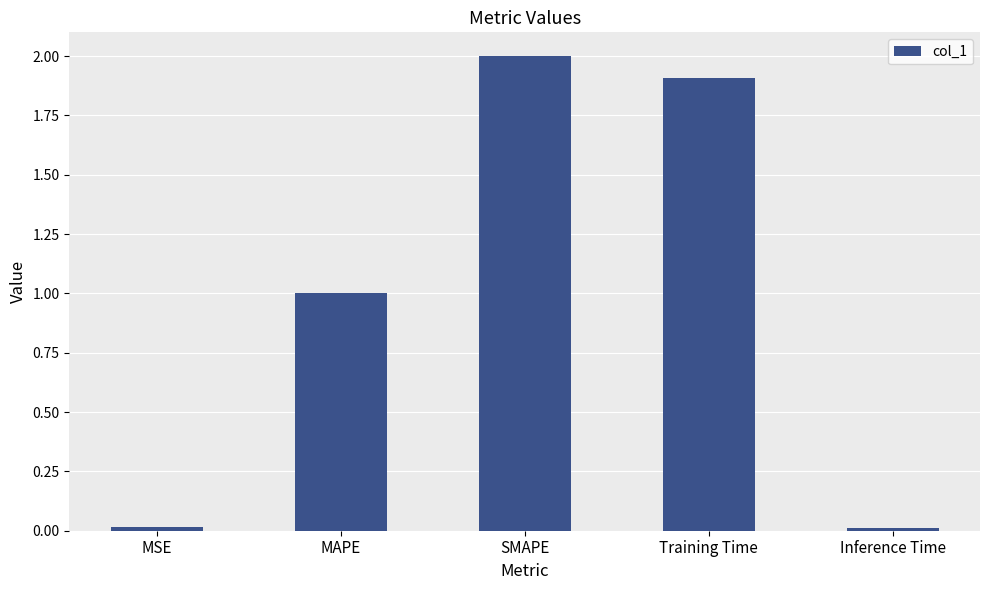

Between Training Time and MSE, which is larger?

Training Time